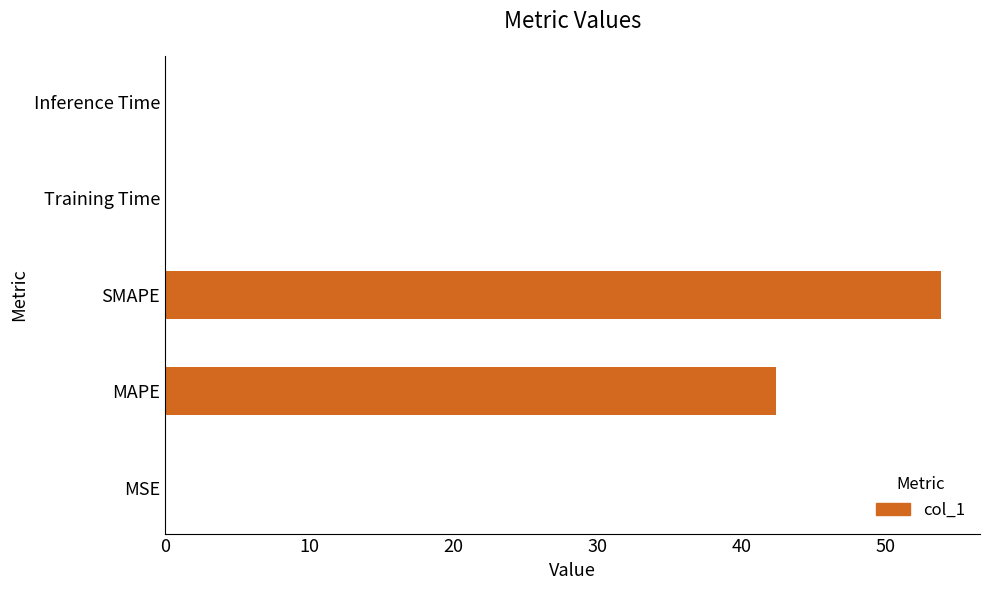

Which label corresponds to the largest value in the chart?

SMAPE